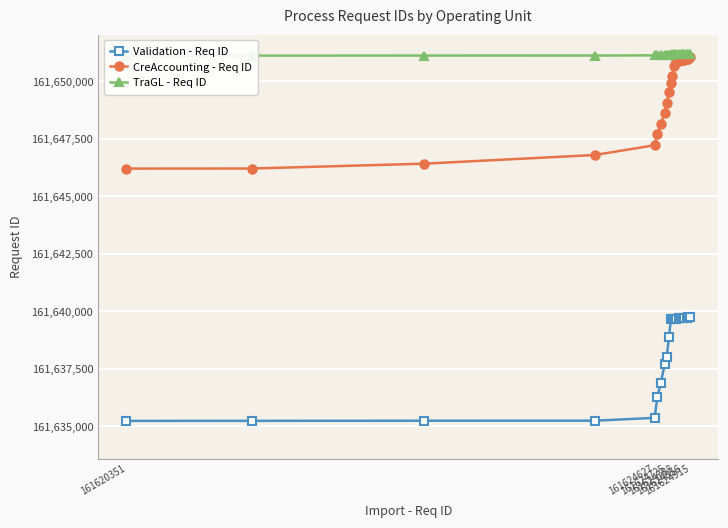

What is the highest value of the Validation - Req ID series?

161639758